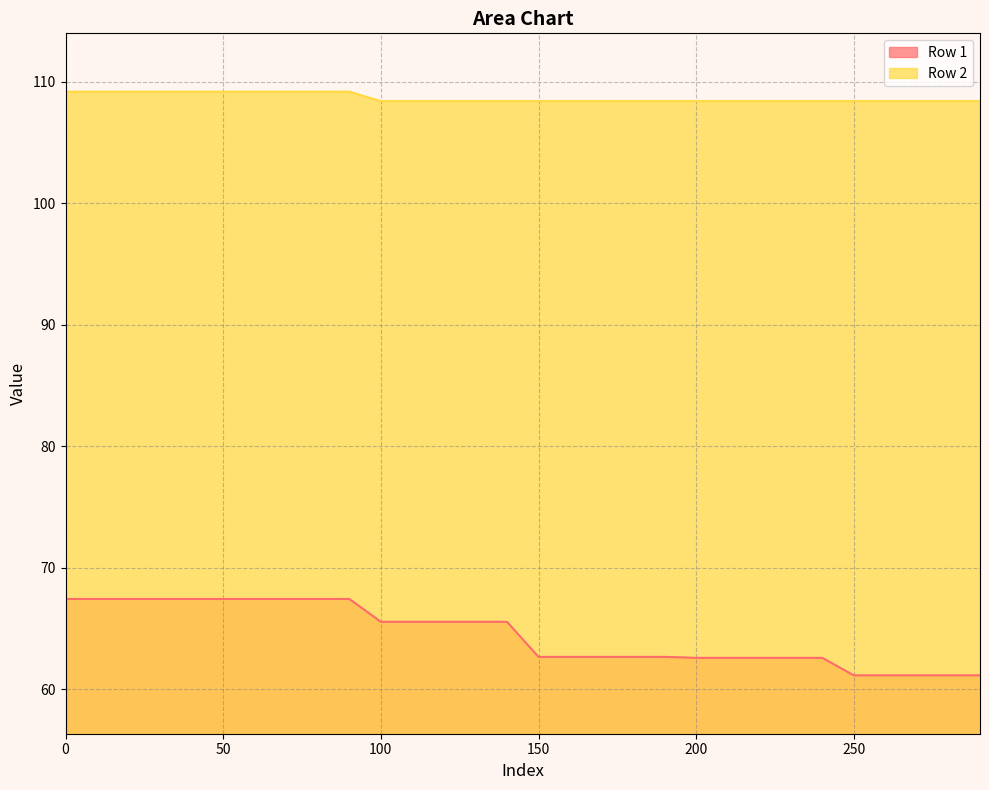

List the labels in order of Row 1 value, smallest first.

250, 260, 270, 280, 290, 200, 210, 220, 230, 240, 150, 160, 170, 180, 190, 100, 110, 120, 130, 140, 0, 10, 20, 30, 40, 50, 60, 70, 80, 90